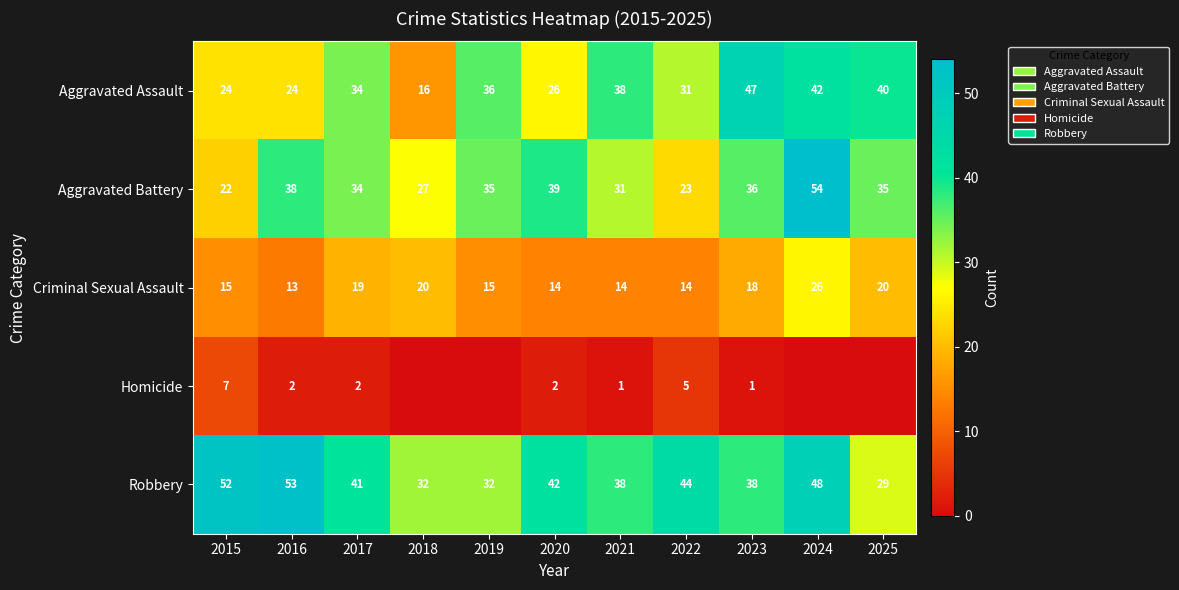

True or false: Aggravated Assault has a value of 34 at 2017.

True